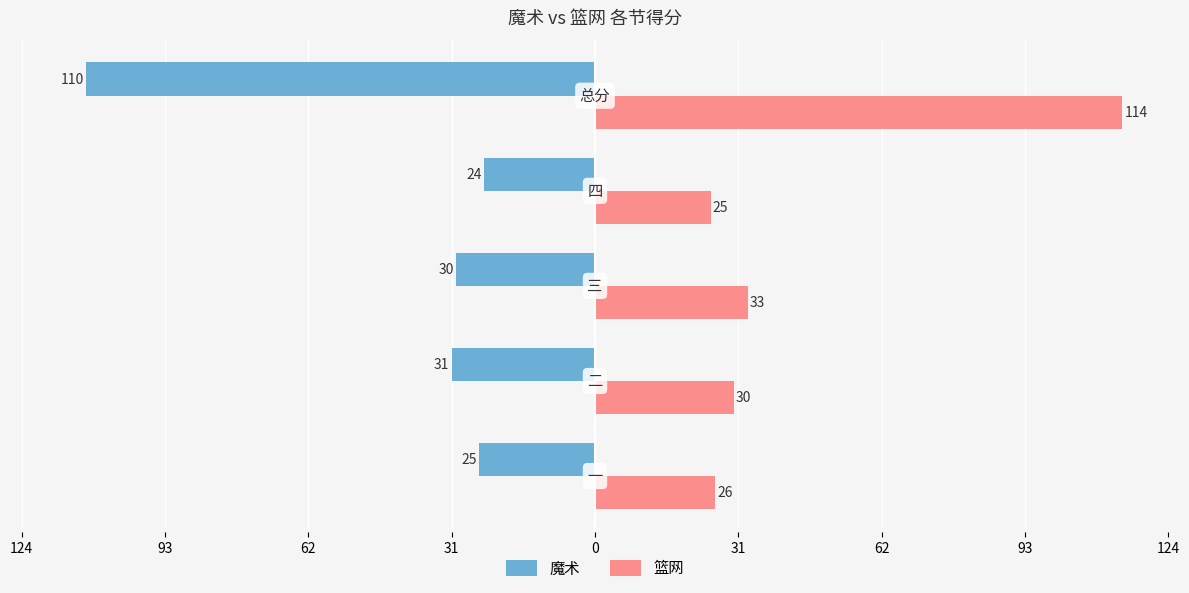

What are all the series names shown in the legend?

魔术, 篮网